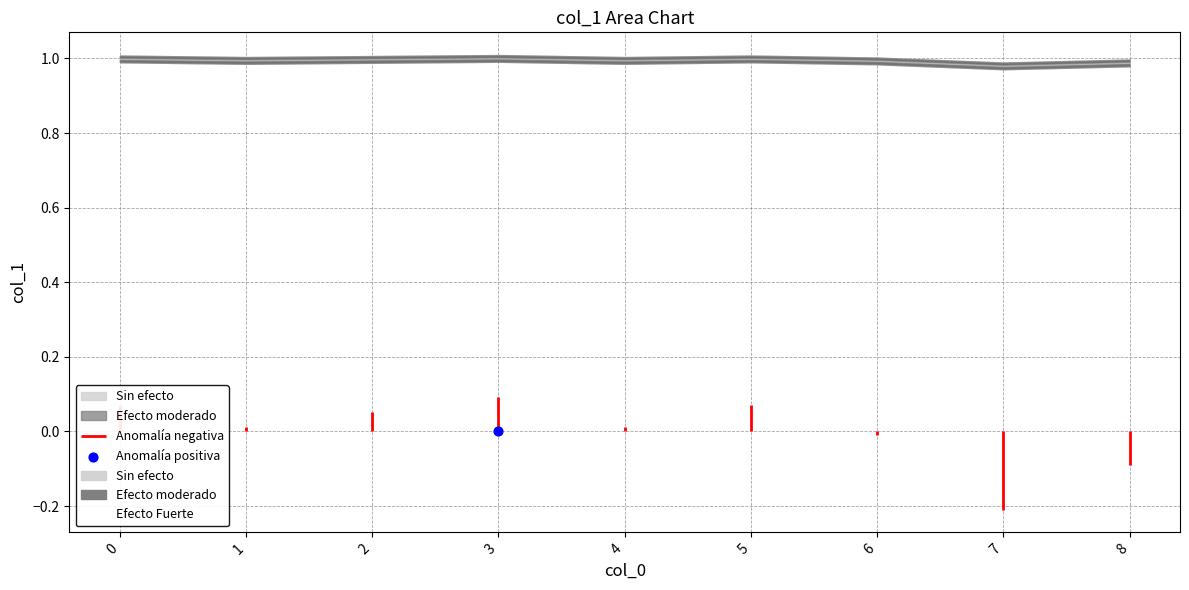

Which has a higher value, 6 or 7?

6